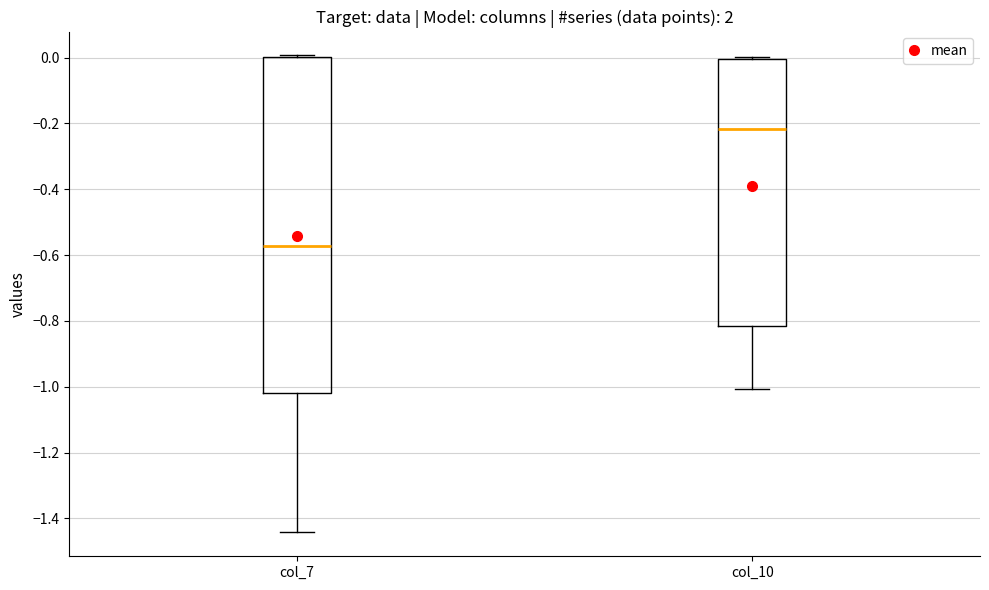

Which box has the lowest median line?

col_7